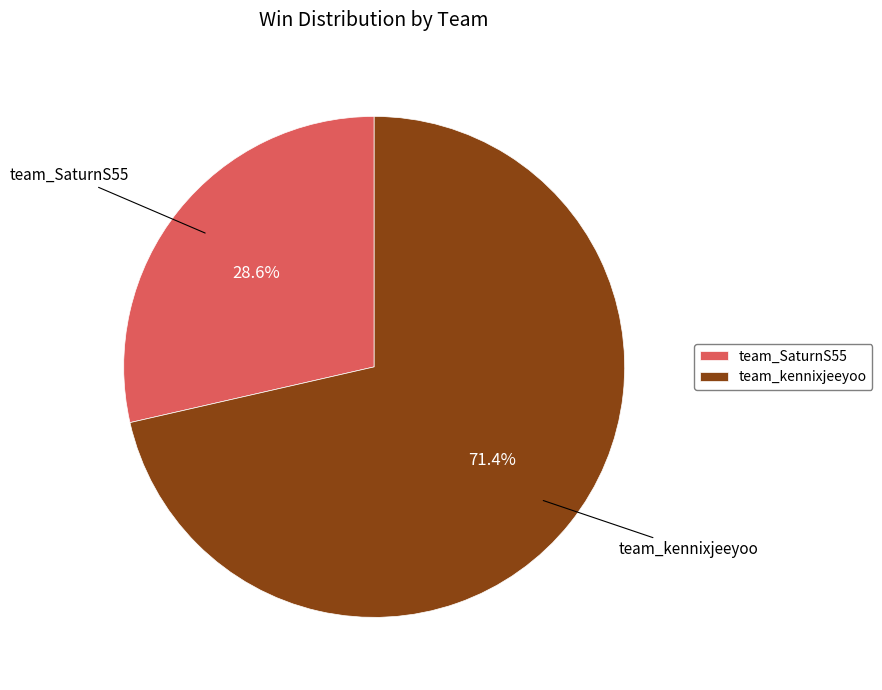

The team_SaturnS55 slice represents 29% of the pie. True or false?

True